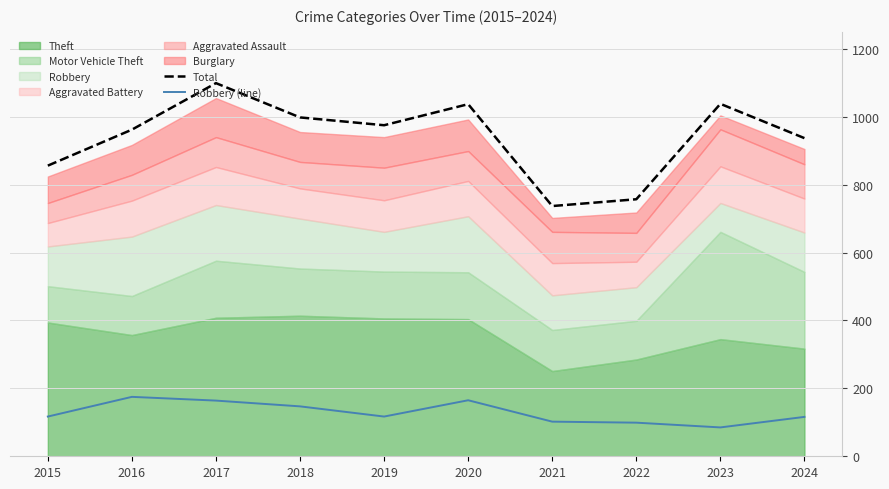

What is the value of the Total point at the 3rd from the left?

1099